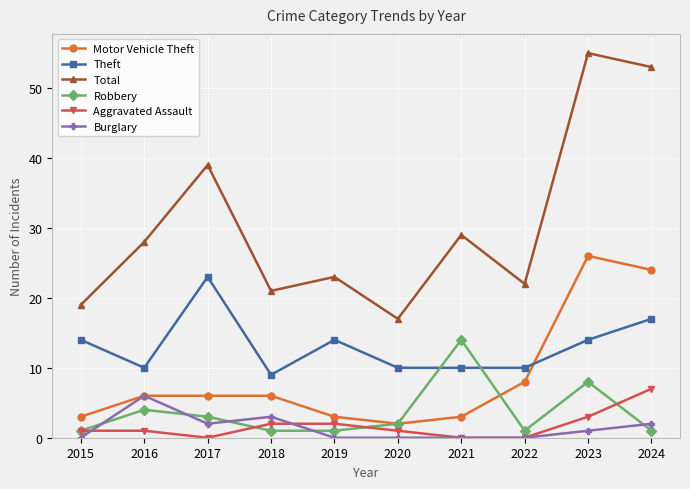

What is the difference between the highest and lowest values at 2019?

23